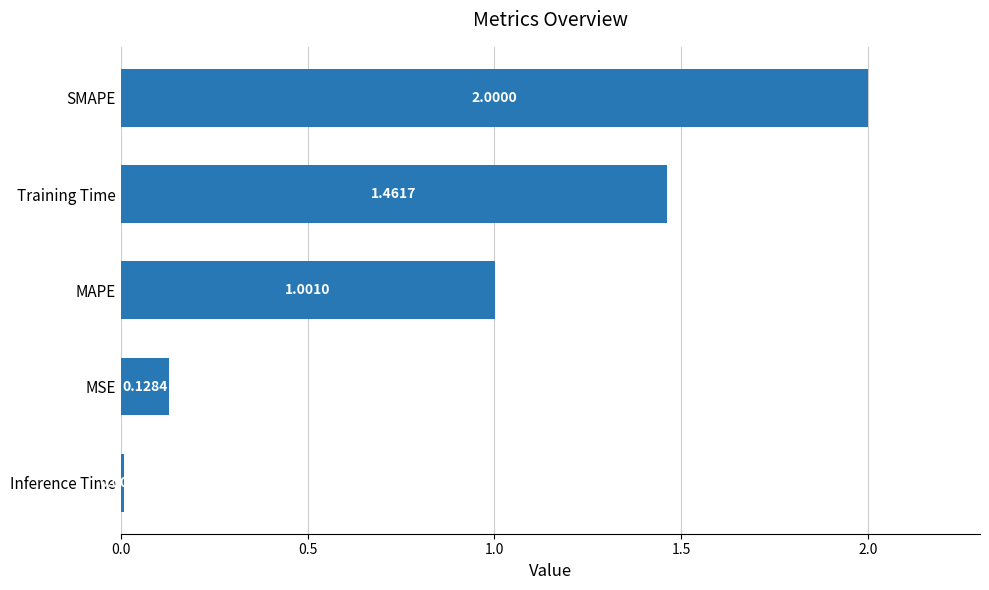

What is the difference between the maximum and second lowest values?

1.9